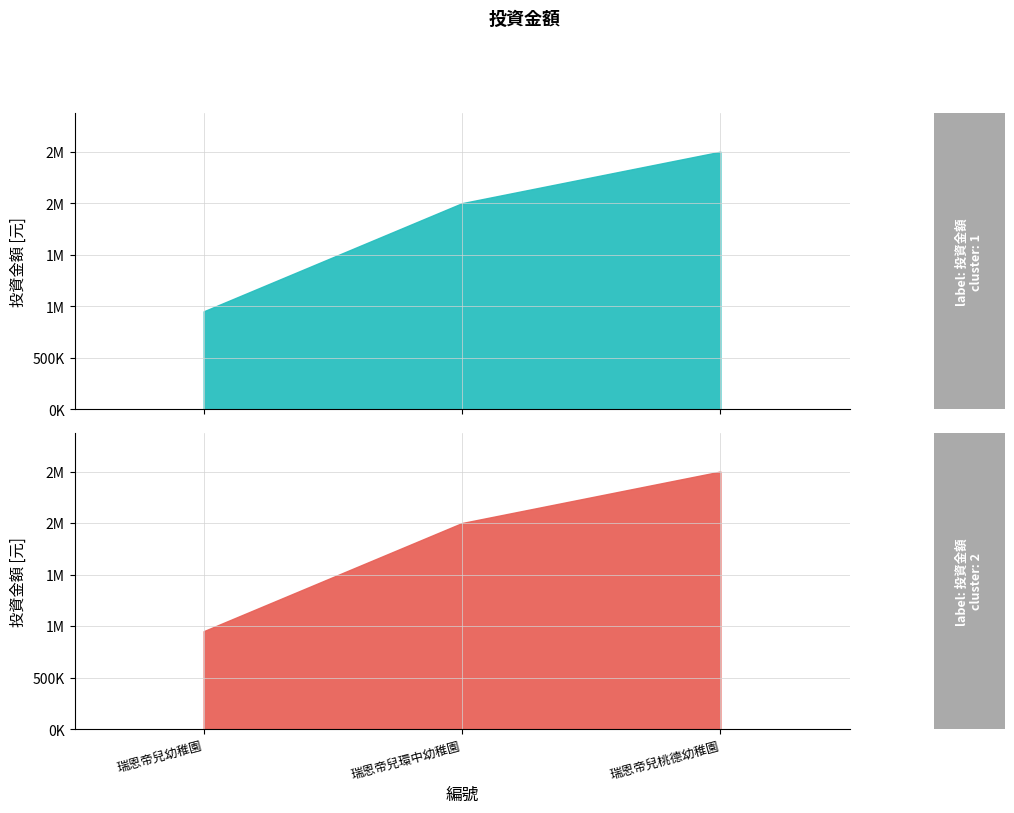

How many values are between 950000 and 2500000?

3